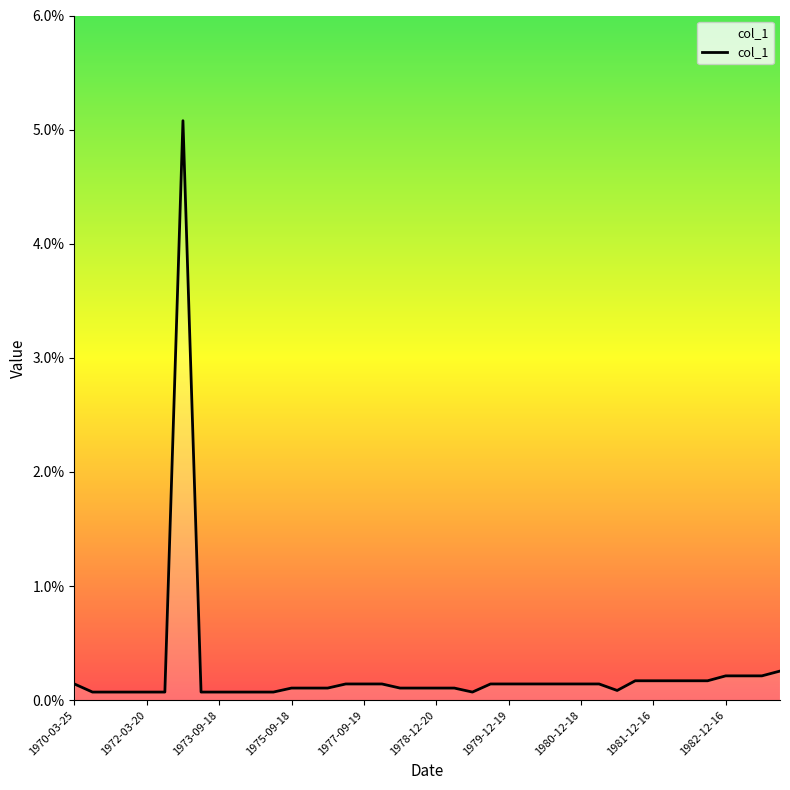

Which label corresponds to the largest value in the chart?

1972-10-04